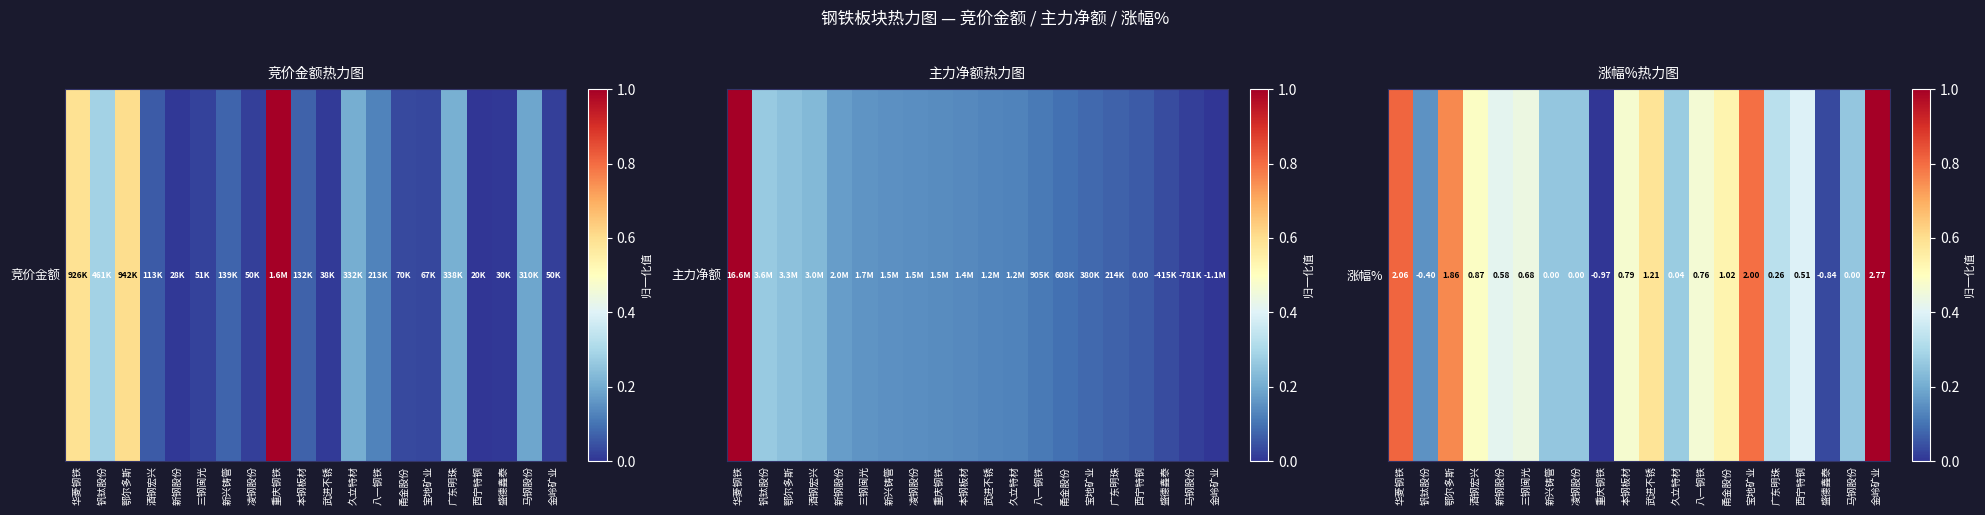

Which category has the highest value across all series?

金岭矿业